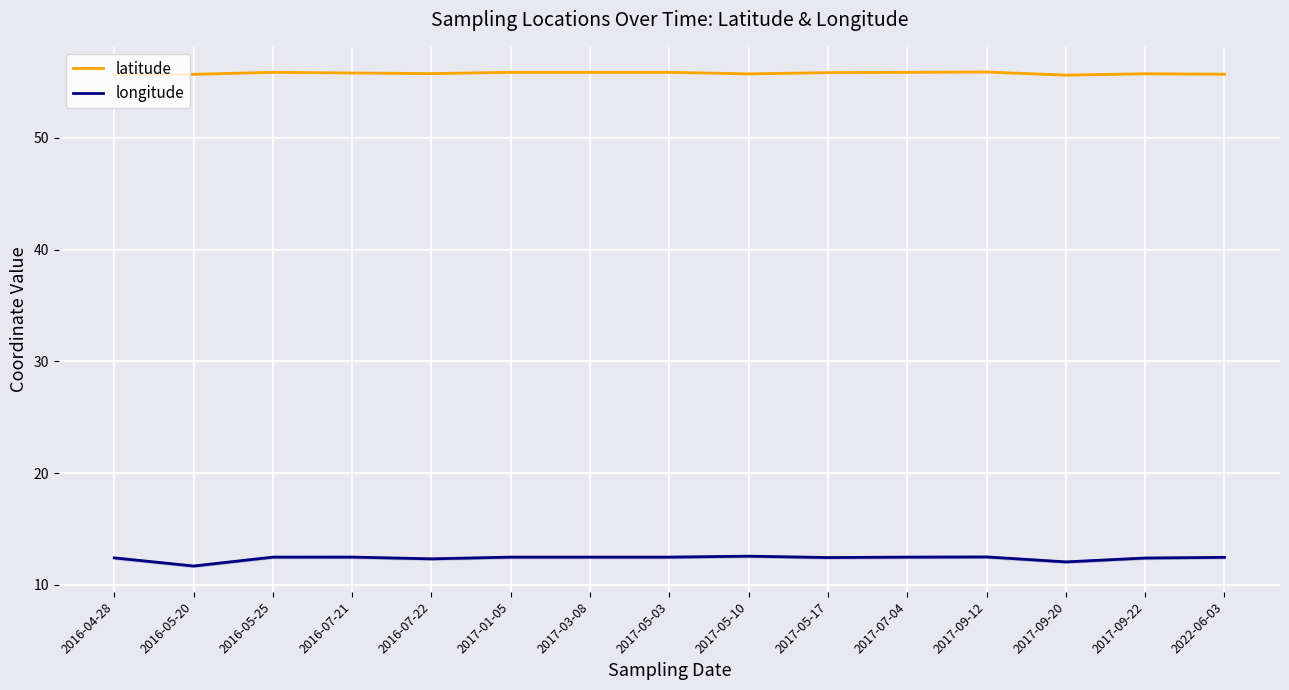

True or false: longitude and latitude cross at least once.

False